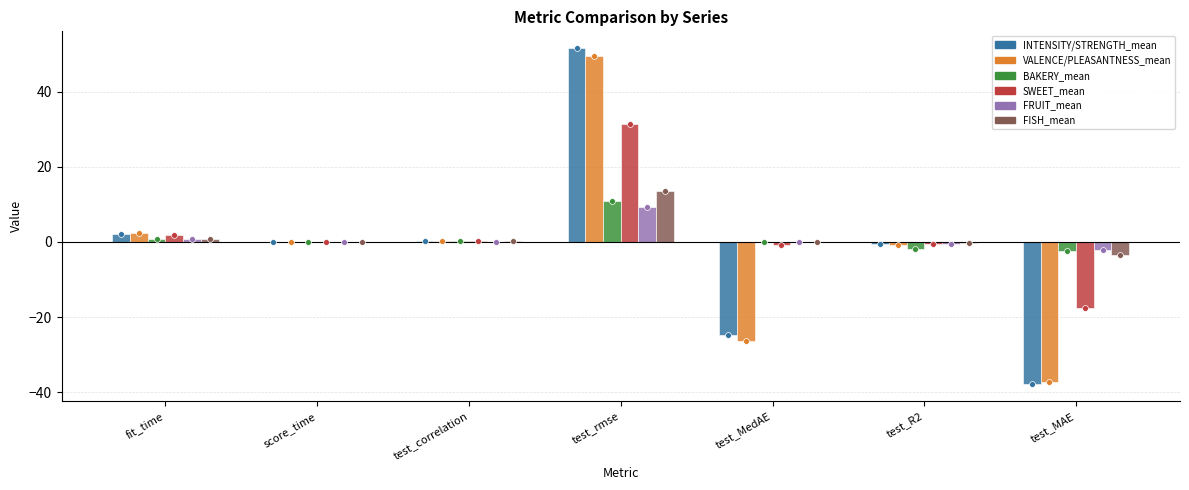

Which series reaches the maximum Y coordinate?

INTENSITY/STRENGTH_mean